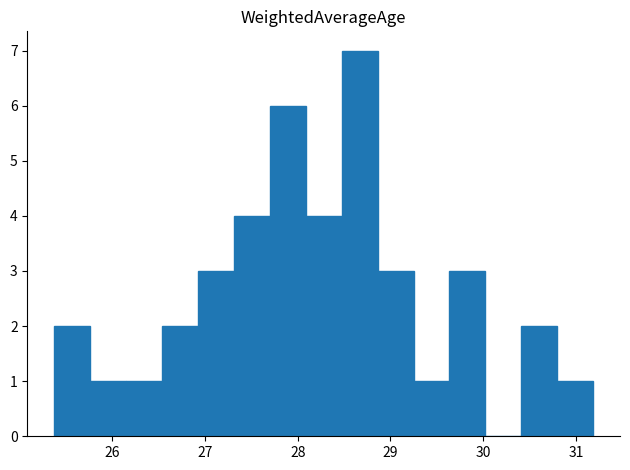

Around what value on the x-axis is the tallest bar? Give the approximate position of its centre, as read against the axis.

28.7